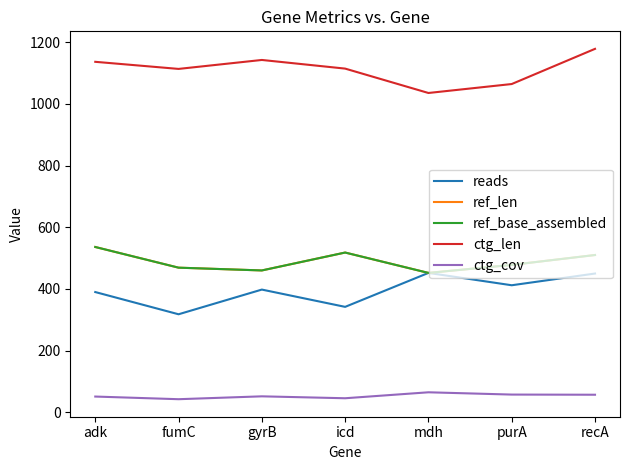

Does the chart have visible grid lines?

No